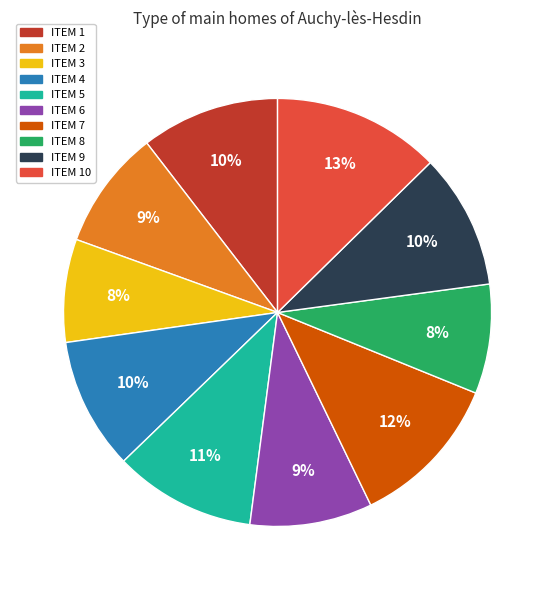

To the nearest percent, what percentage of the pie is ITEM 2?

9%